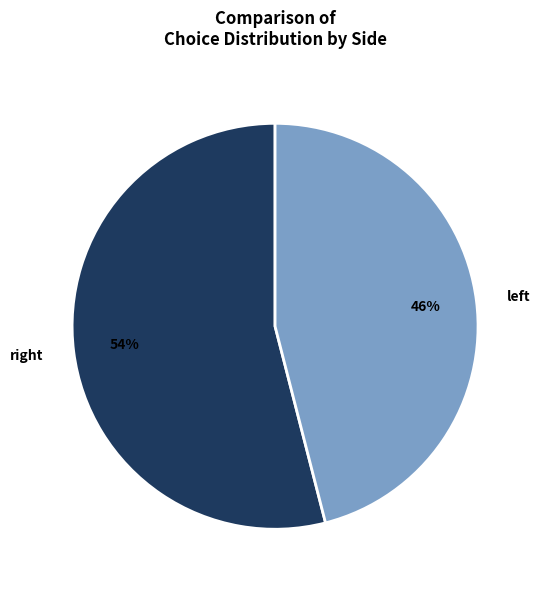

Rank the categories by value from lowest to highest.

left, right